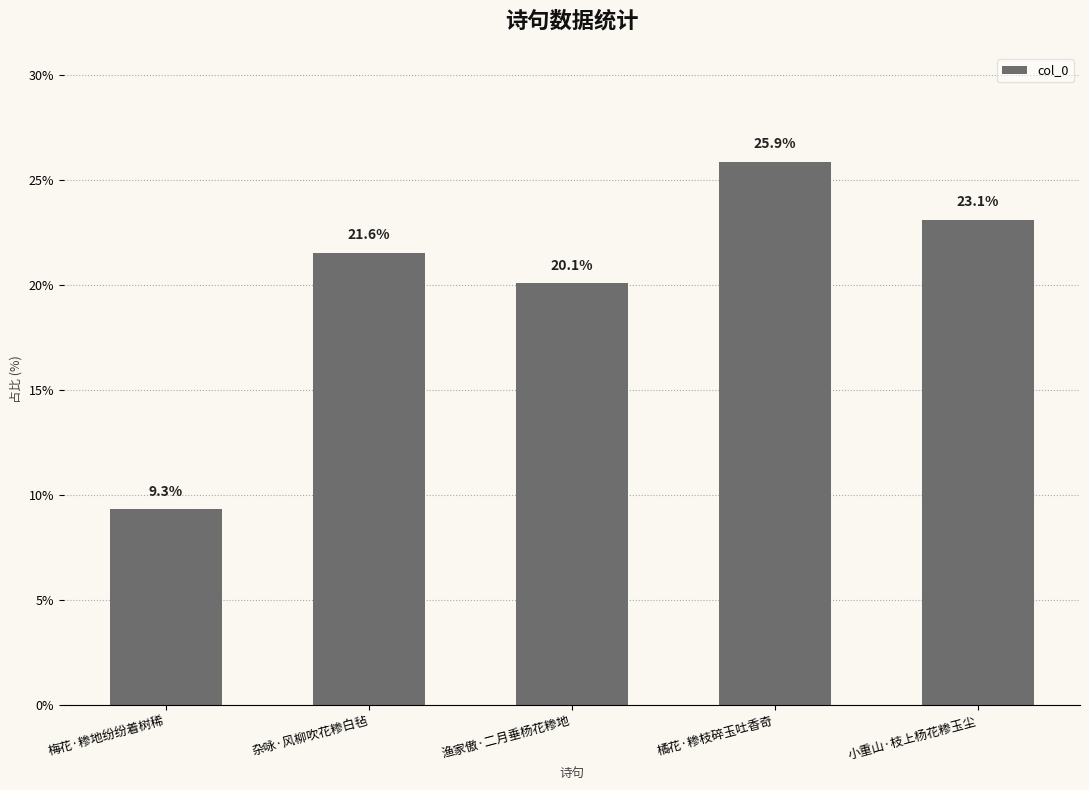

How many bars are there in total?

5